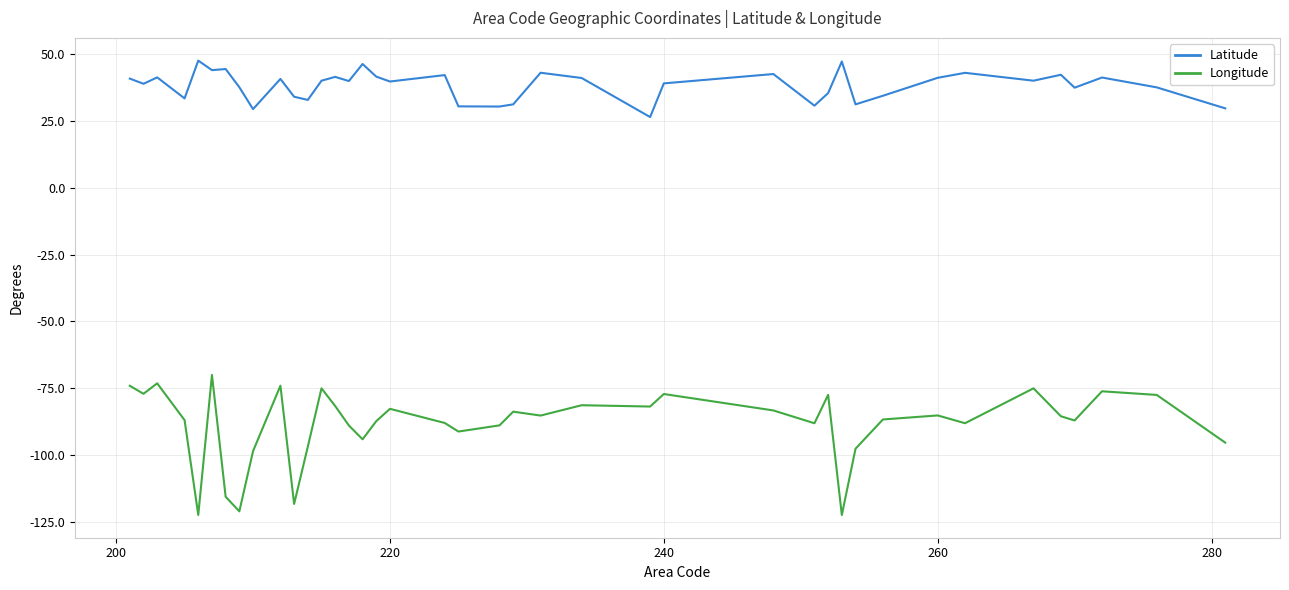

Which series has the widest spread of values?

Longitude